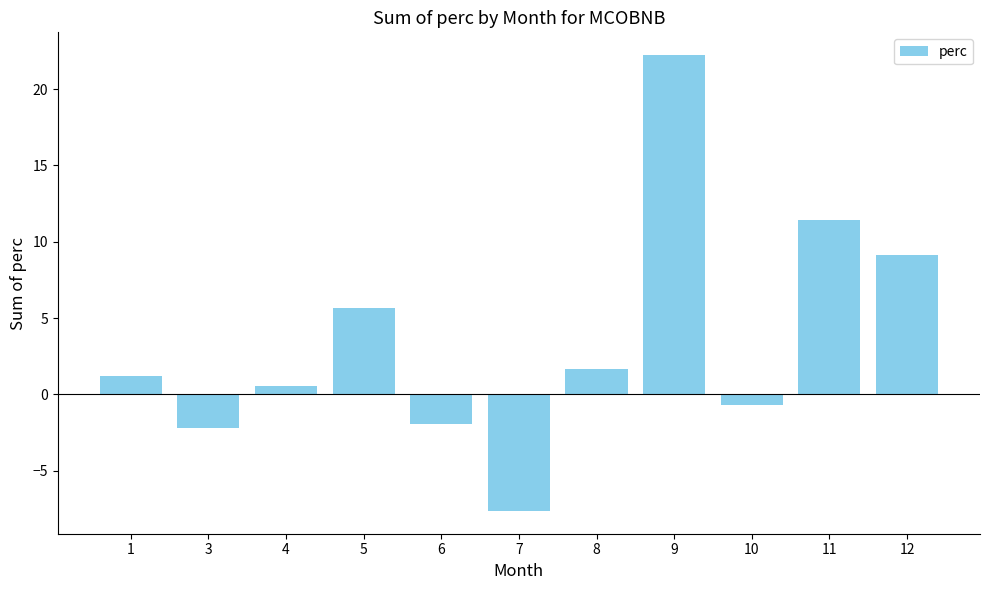

What is the average value?

3.6